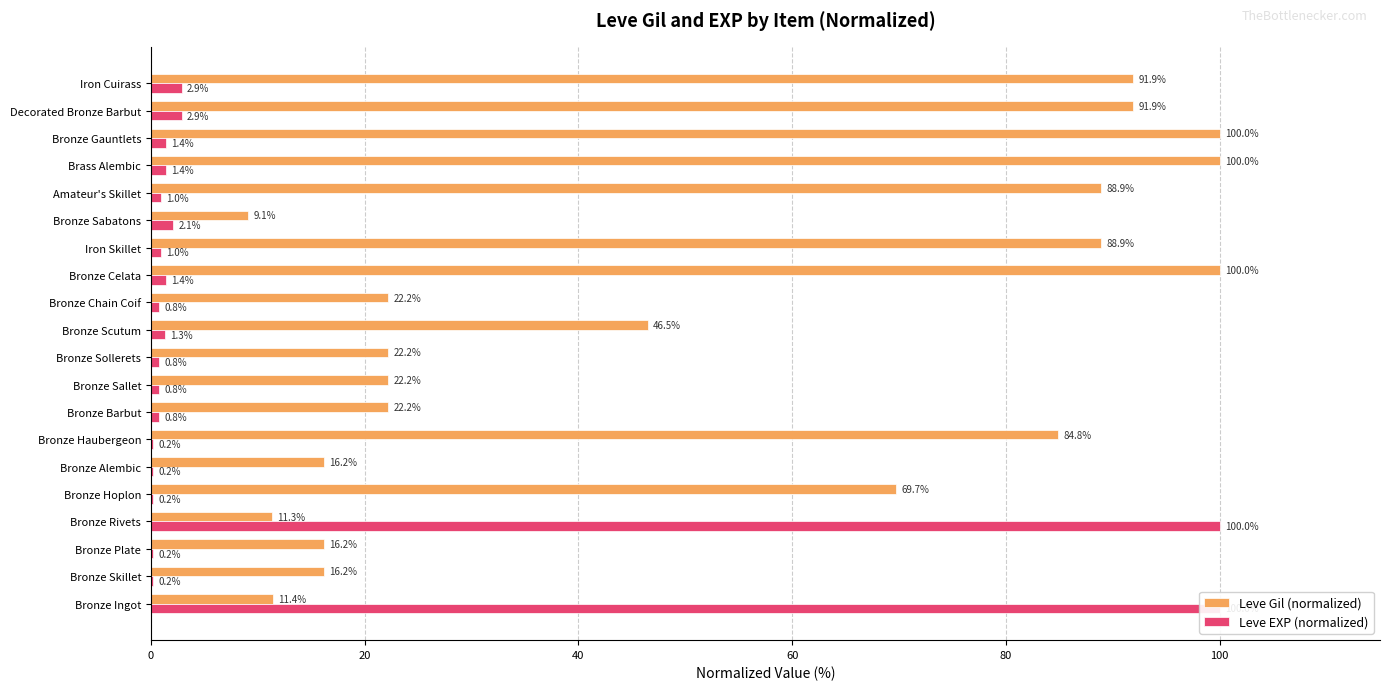

Is the value of Leve Gil (normalized) at Bronze Sabatons greater than the value of Leve EXP (normalized) at Bronze Alembic?

Yes